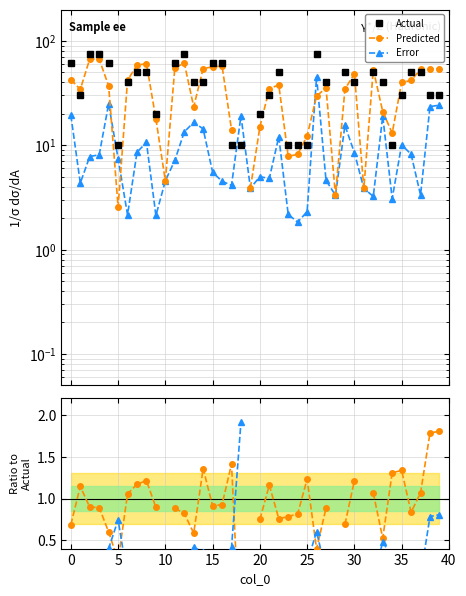

What is the total value across all series at 36?

101.0